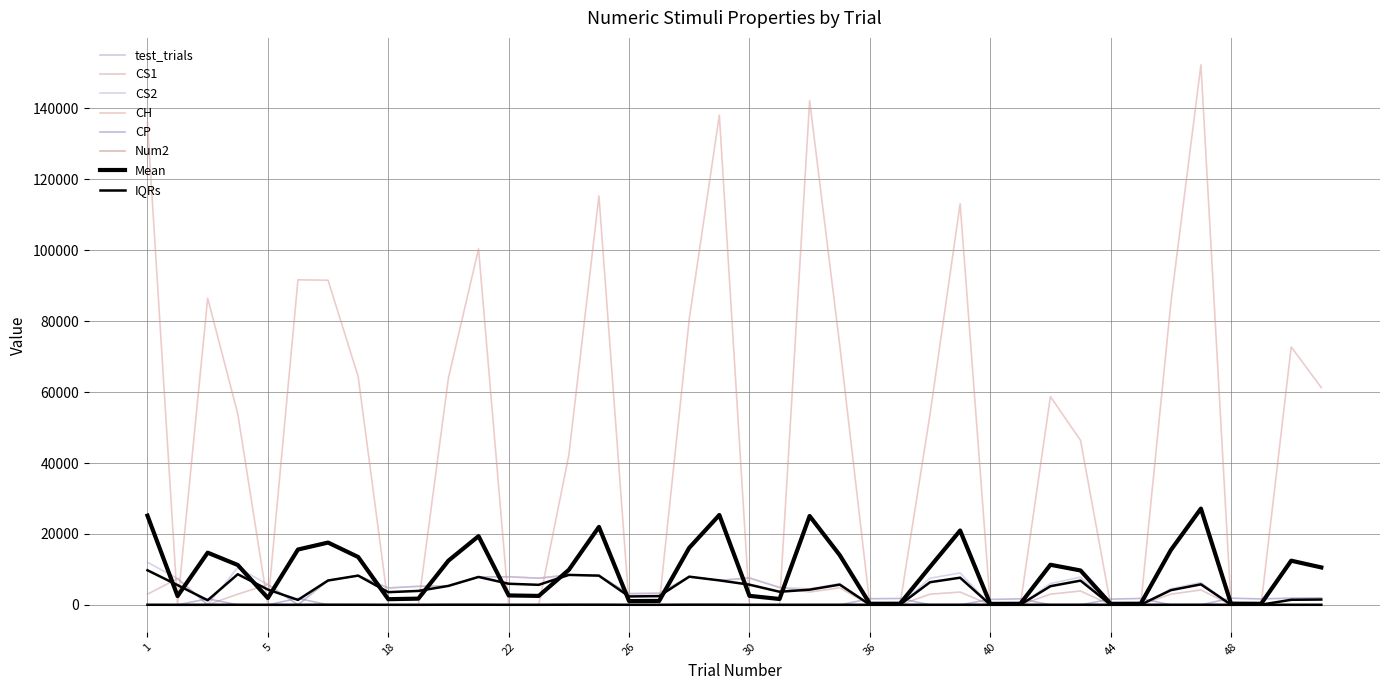

What is the lowest value of the test_trials series?

1